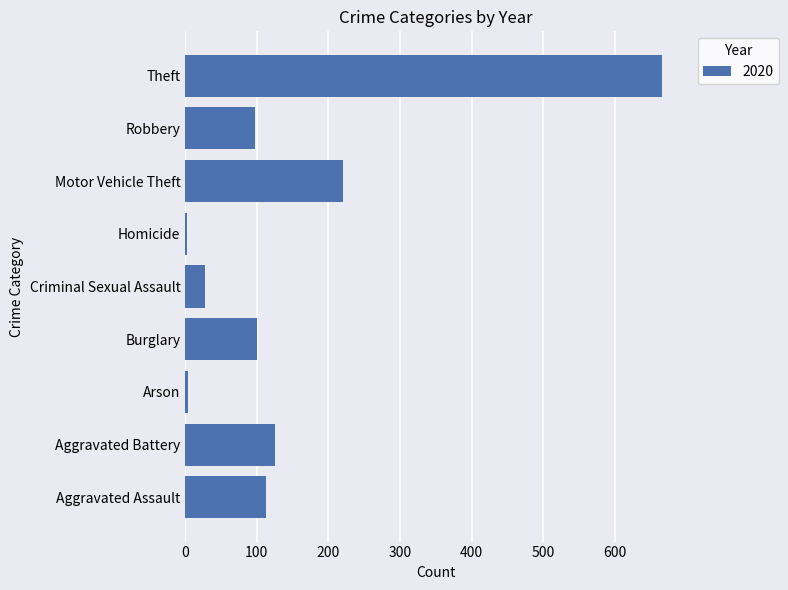

Which category has the highest value across all series?

Theft